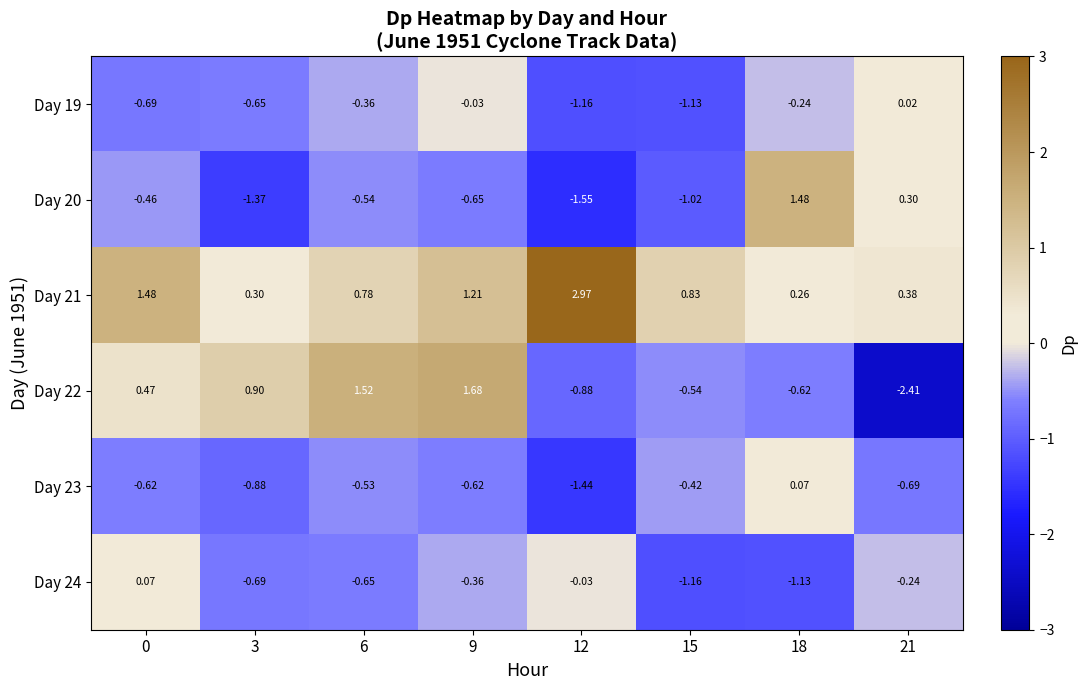

Rank the series at 6 from highest to lowest value.

Day 22, Day 21, Day 19, Day 23, Day 20, Day 24